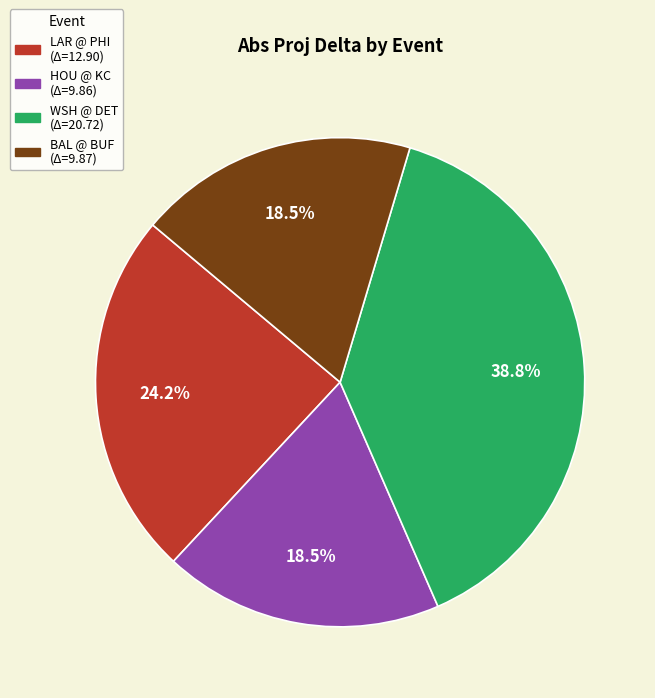

Does any single category account for the majority?

No